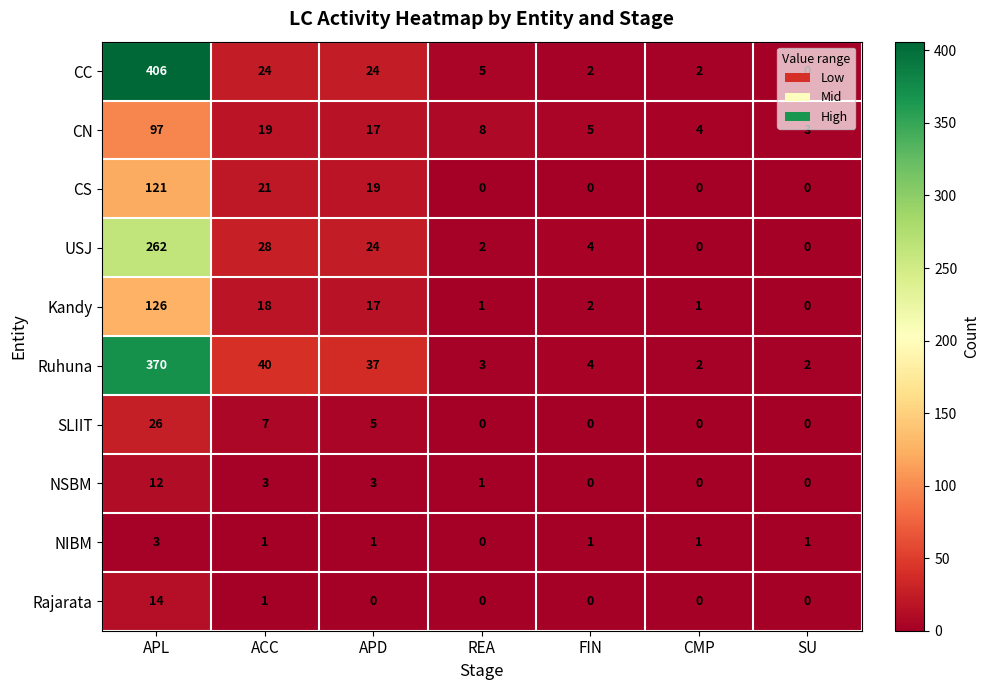

What is the difference between the second highest and minimum values in the CS series?

21